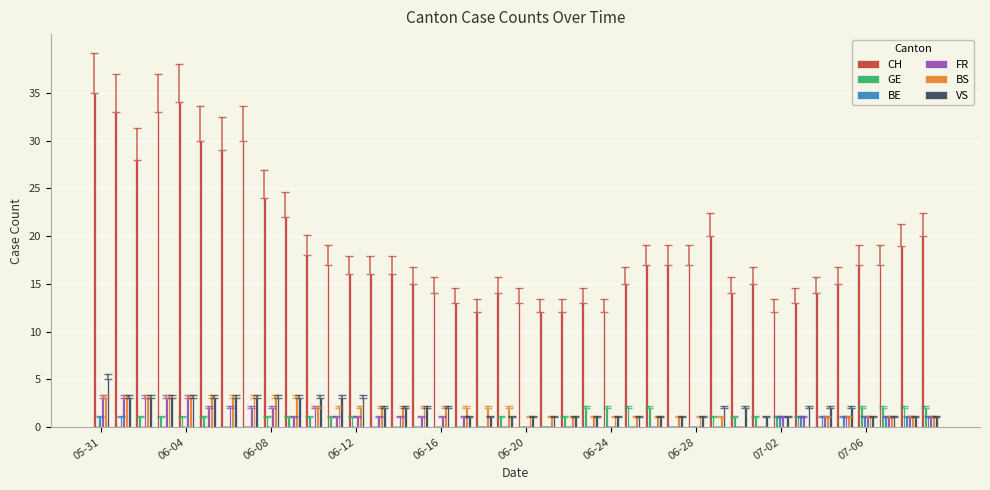

Which series has the largest total across all categories?

CH